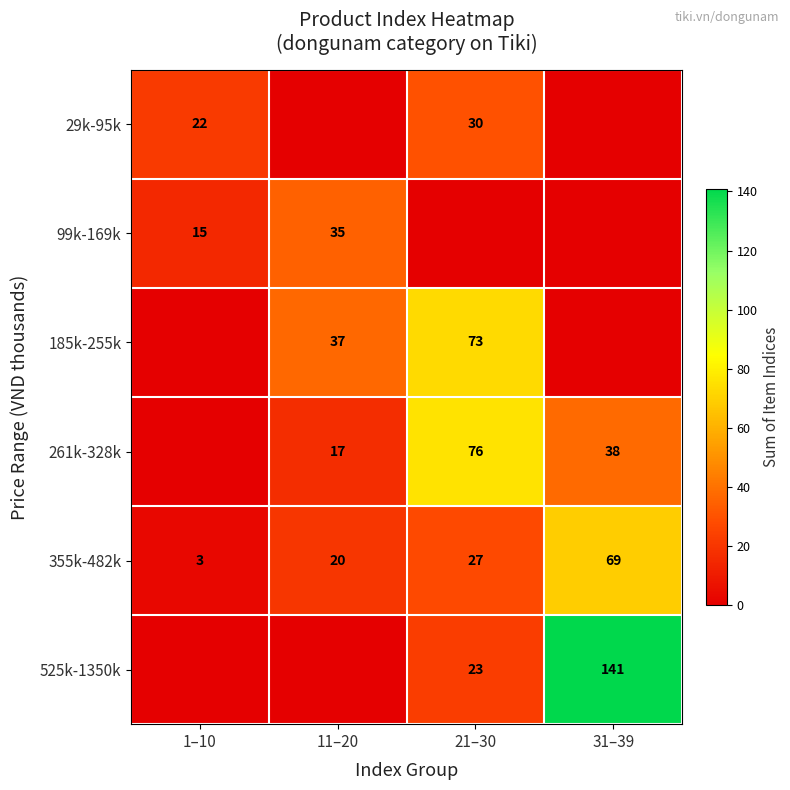

Is the value of 355k-482k at 21–30 greater than the value of 99k-169k at 11–20?

No